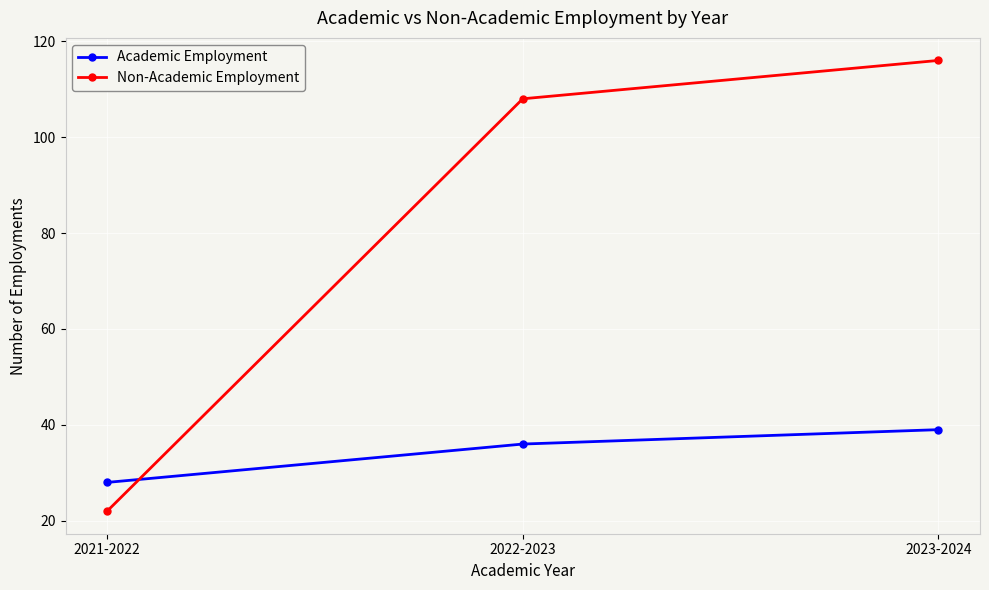

What is the value of the Non-Academic Employment point at the 3rd from the left?

116